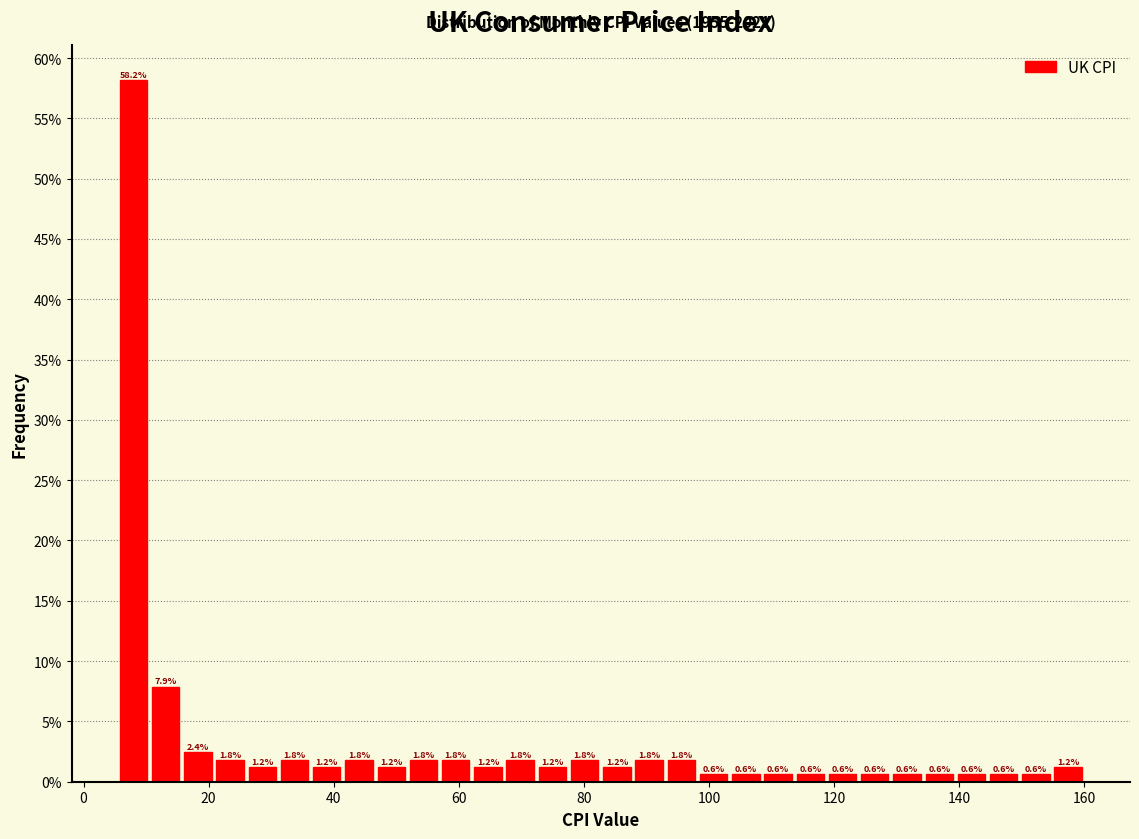

Read against the x-axis, roughly where is the centre of the tallest bar?

8